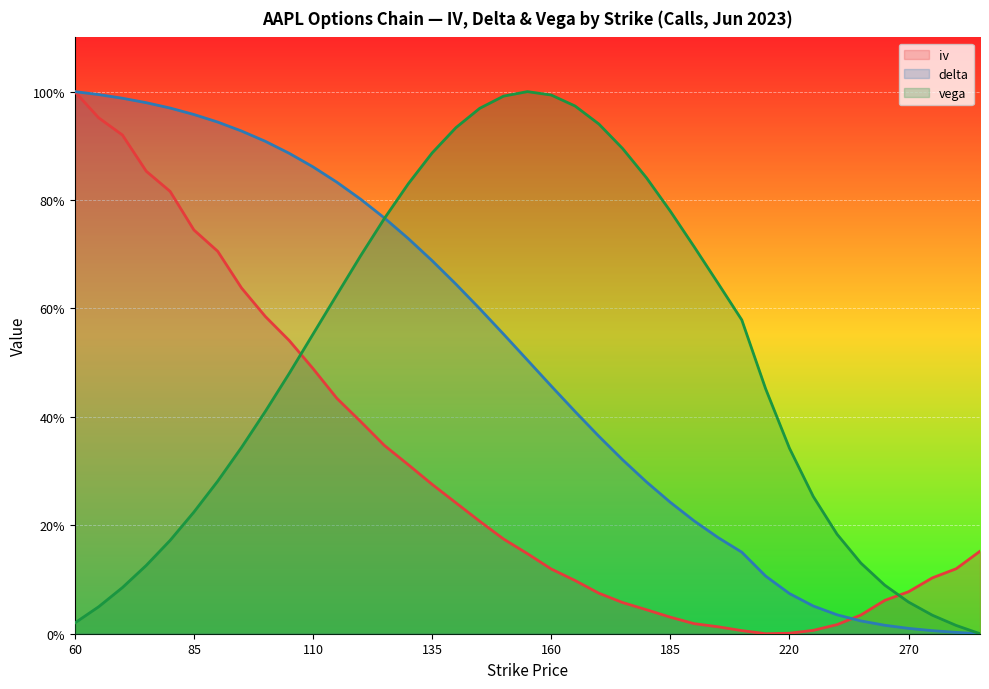

Does the chart display data point markers on the line(s)?

No